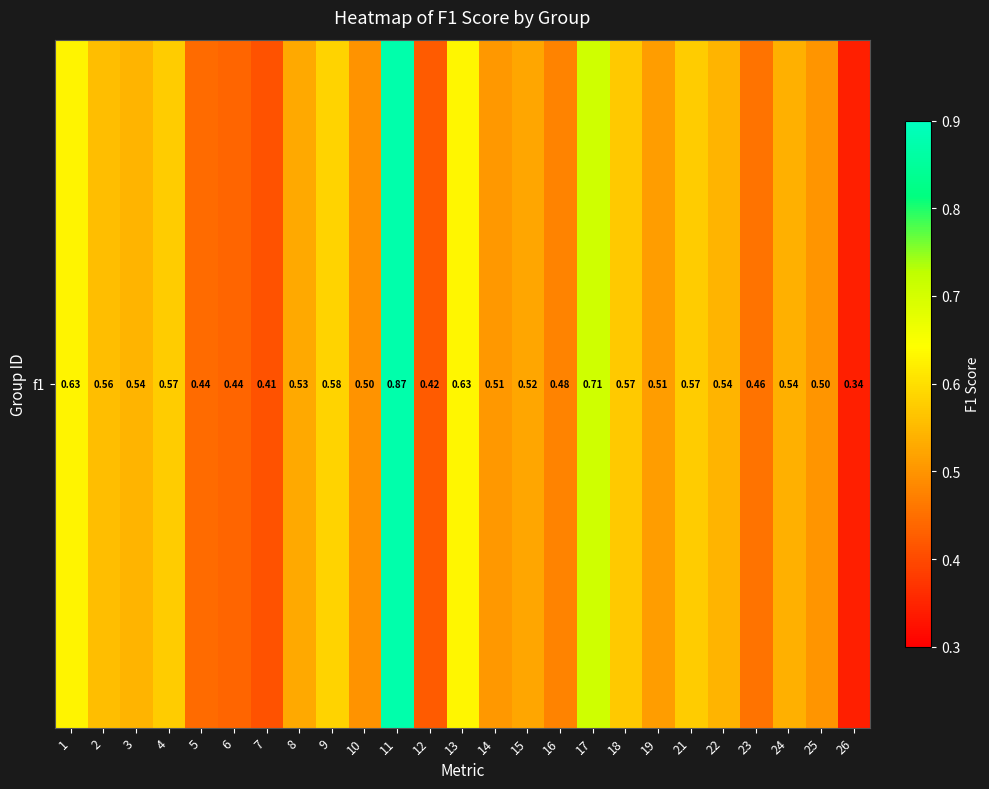

Reading right to left, transcribe all the data shown in this chart.

26=0.3	25=0.5	24=0.5	23=0.5	22=0.5	21=0.6	19=0.5	18=0.6	17=0.7	16=0.5	15=0.5	14=0.5	13=0.6	12=0.4	11=0.9	10=0.5	9=0.6	8=0.5	7=0.4	6=0.4	5=0.4	4=0.6	3=0.5	2=0.6	1=0.6